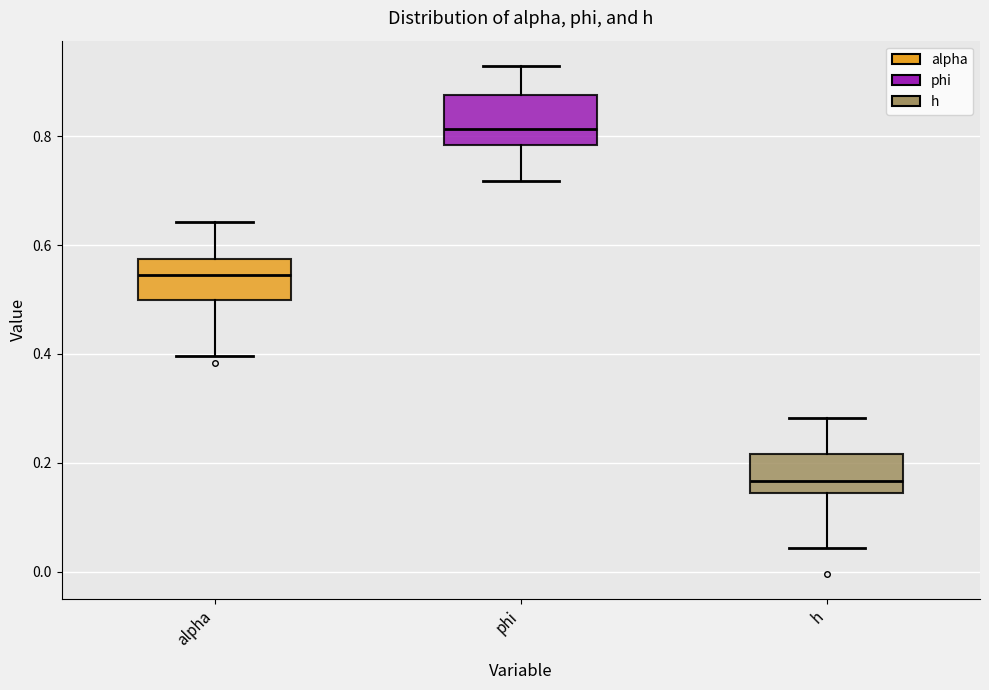

Reading left to right, transcribe this box plot: for each box, give where its median line is, the range the box spans, and where its two whiskers end, as read against the y-axis. The values are not printed on the chart, so give them approximately, as read against the axis.

alpha: median 0.54, box 0.50 to 0.58, whiskers 0.40 to 0.64
phi: median 0.82, box 0.78 to 0.88, whiskers 0.72 to 0.92
h: median 0.16, box 0.14 to 0.22, whiskers 0.04 to 0.28